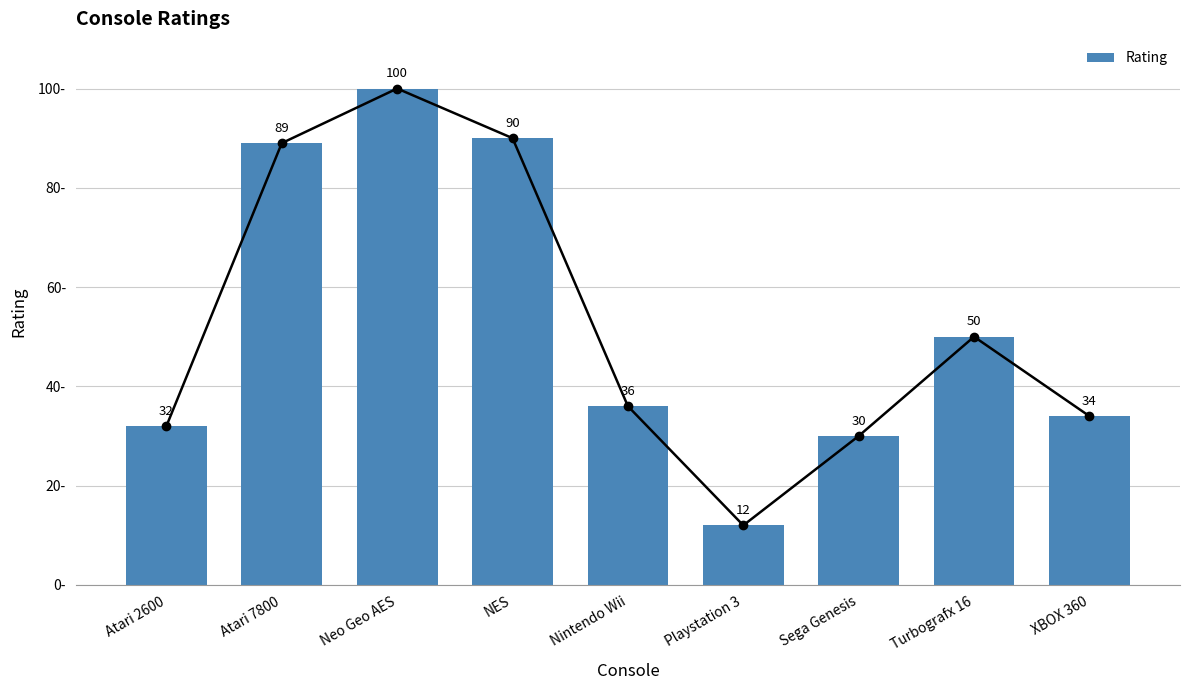

What is the value of the 8th bar from the left?

50